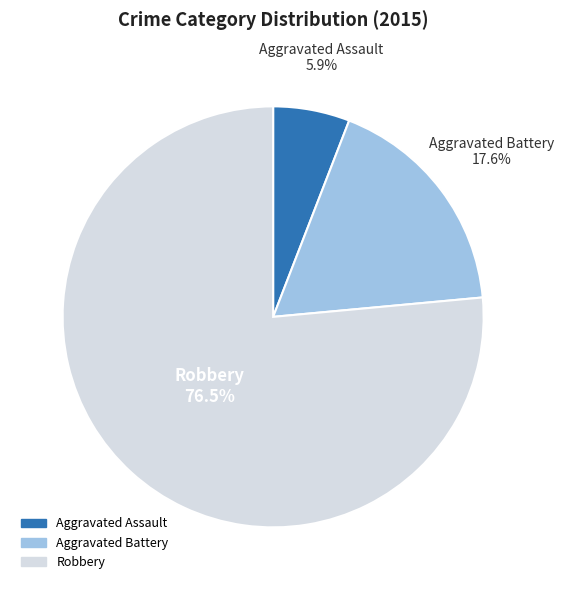

What percentage is the Aggravated Battery slice, to the nearest percent?

18%